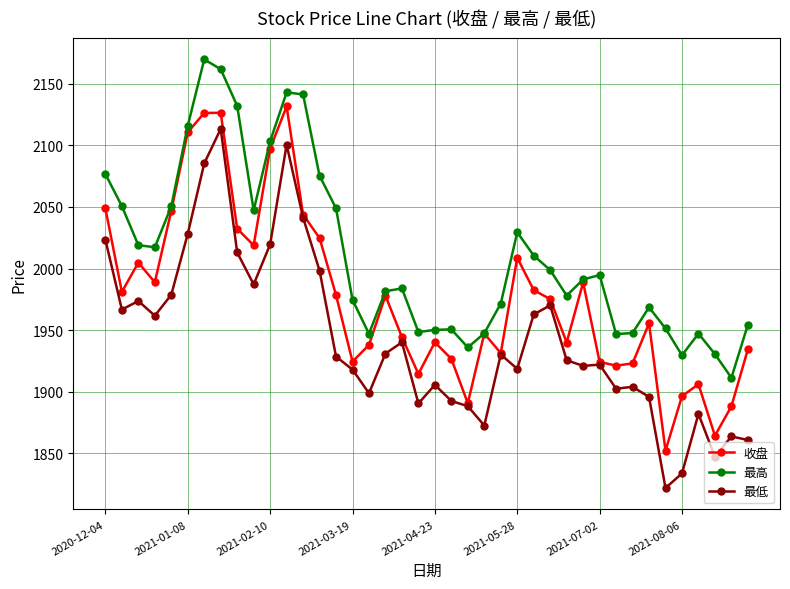

Does the chart display data point markers on the line(s)?

Yes